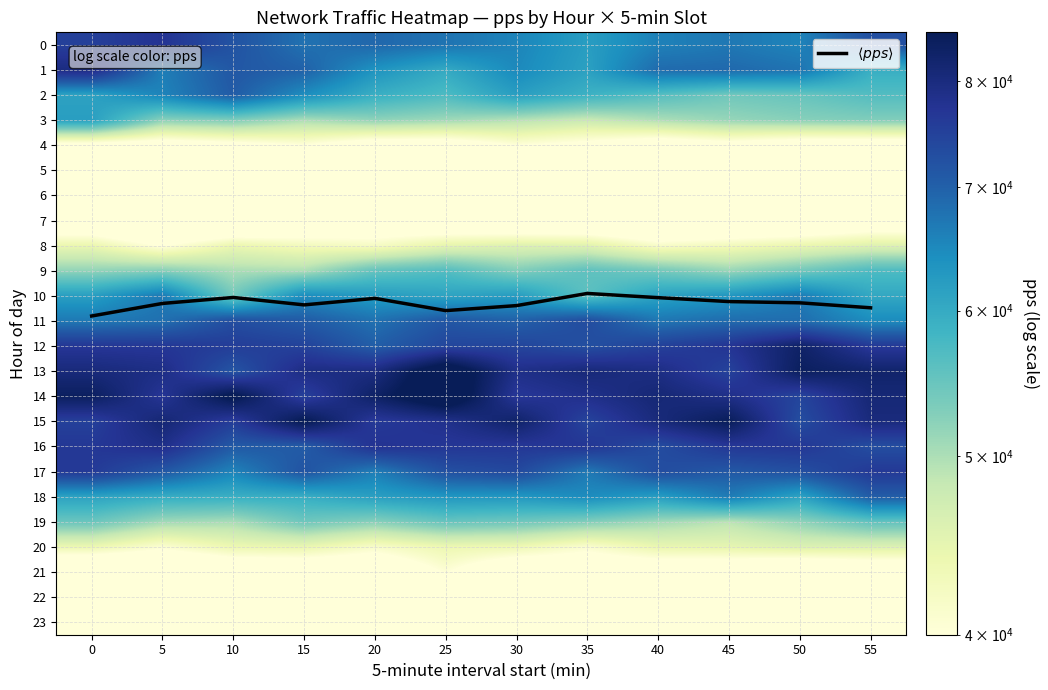

What is the maximum value shown in the chart?

89505.4